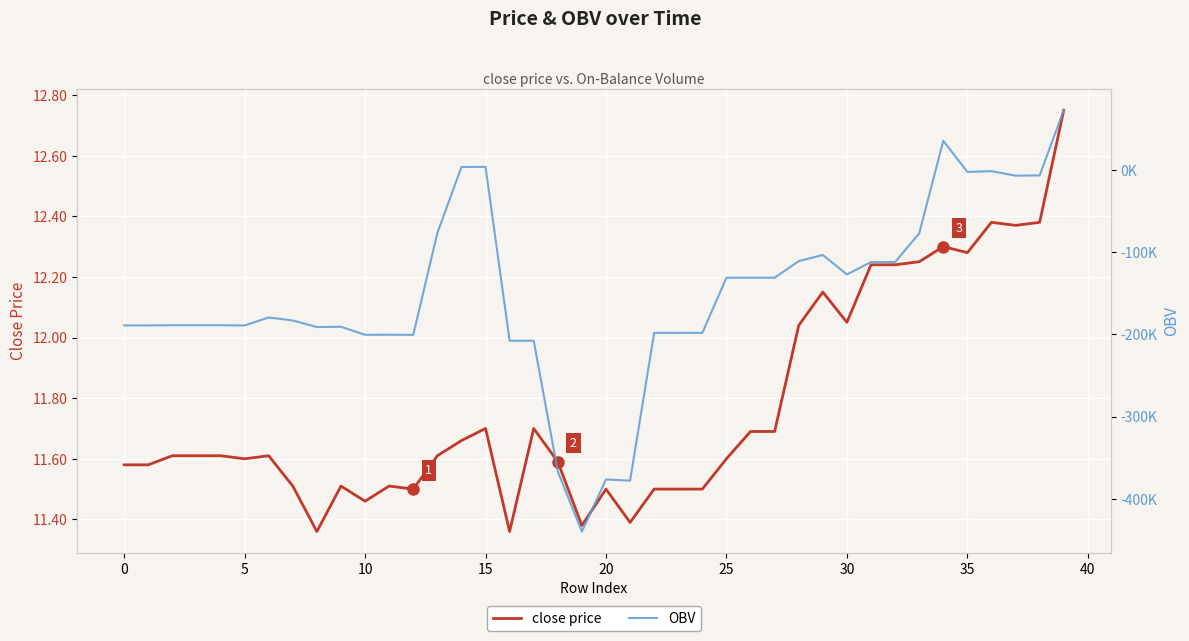

What is the label of the 18th point from the right?

22